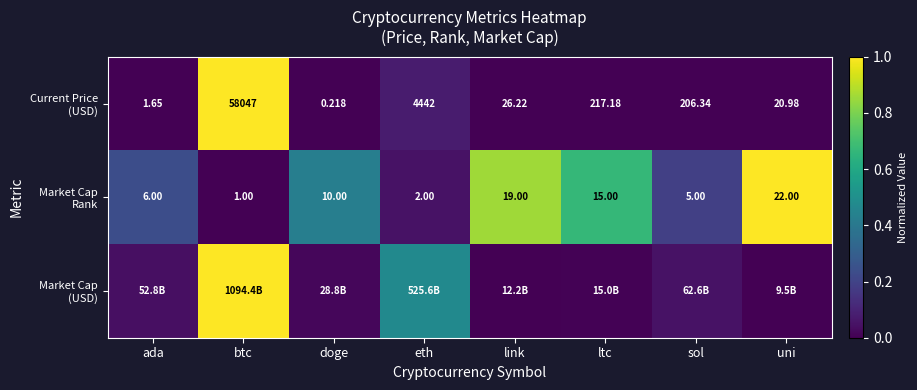

What is the highest value of the Market Cap (USD) series?

1.0